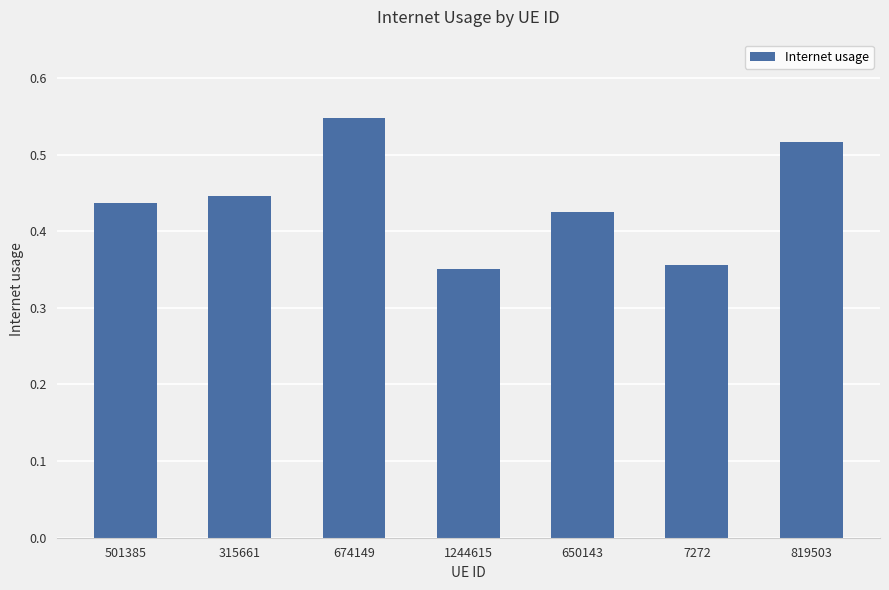

Which category has the highest value across all series?

674149